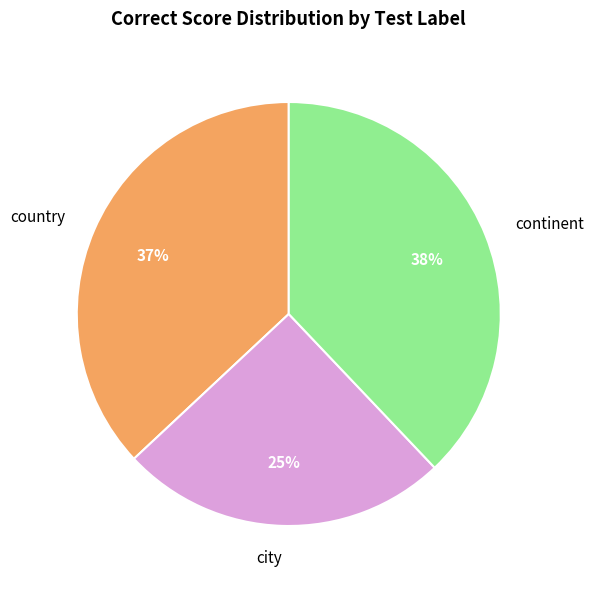

What percentage is the city slice, to the nearest percent?

25%